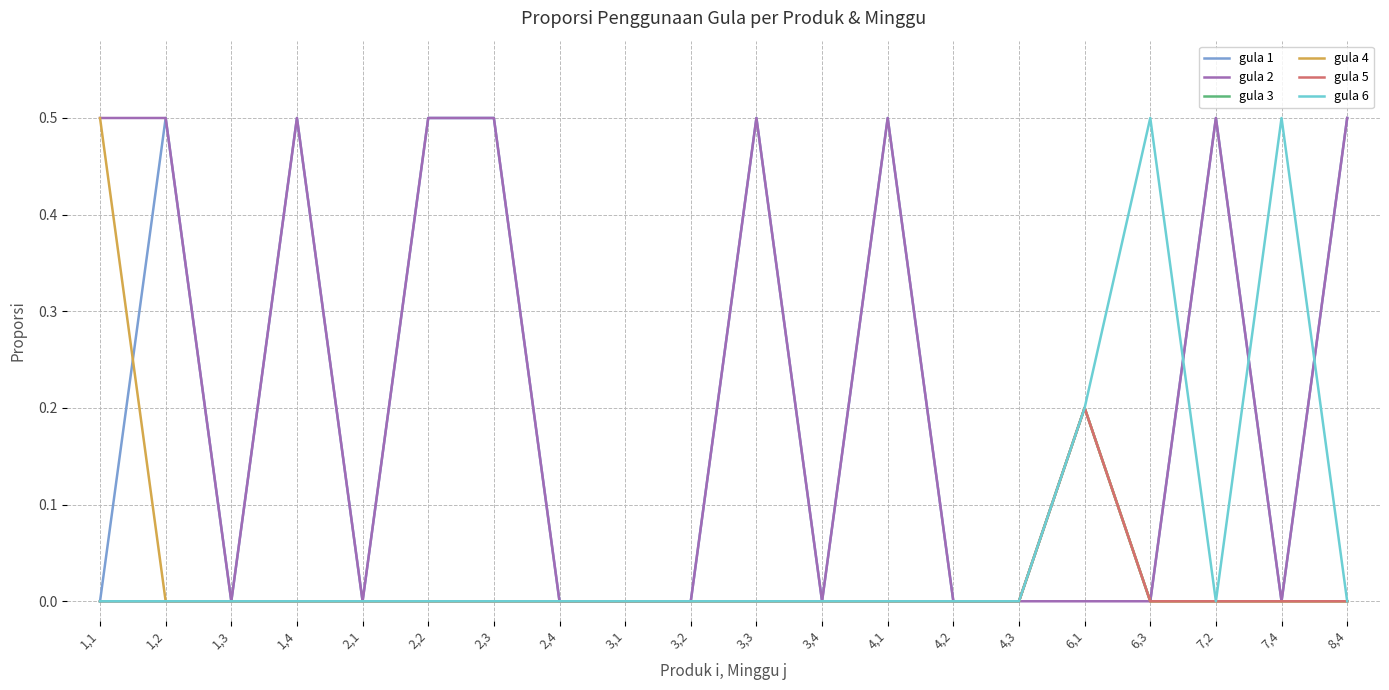

In gula 4, how many points are higher than both neighbors (excluding endpoints)?

1